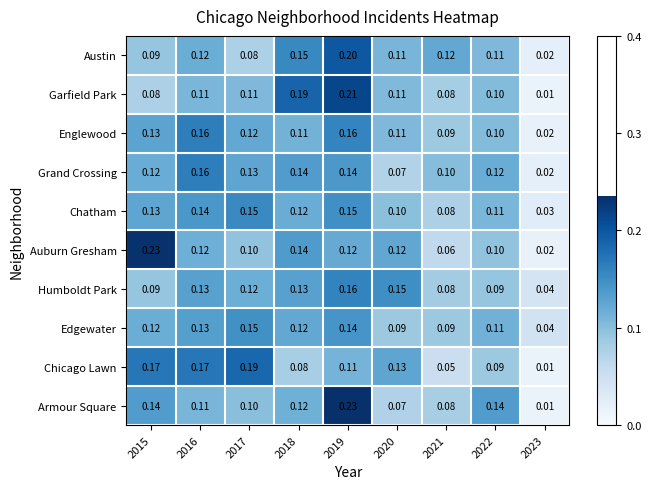

Which series changed the most between 2017 and 2018?

Chicago Lawn